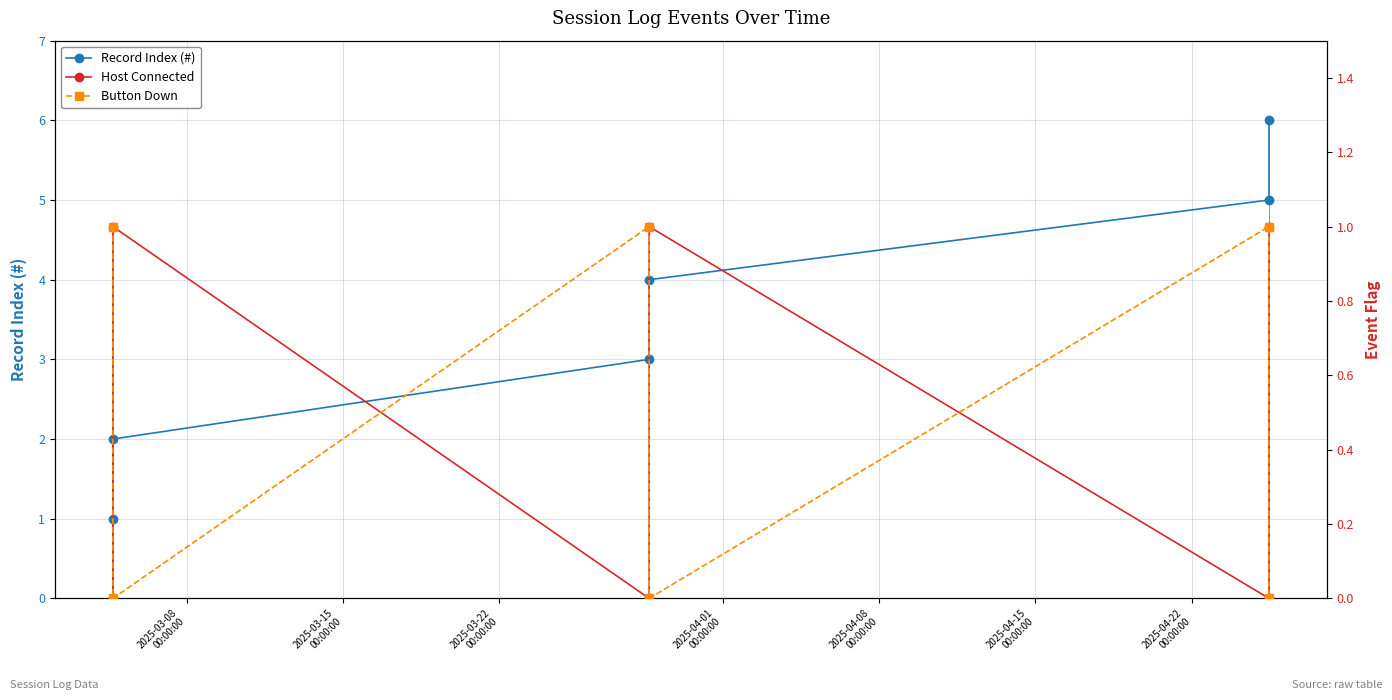

Does the chart display data point markers on the line(s)?

Yes